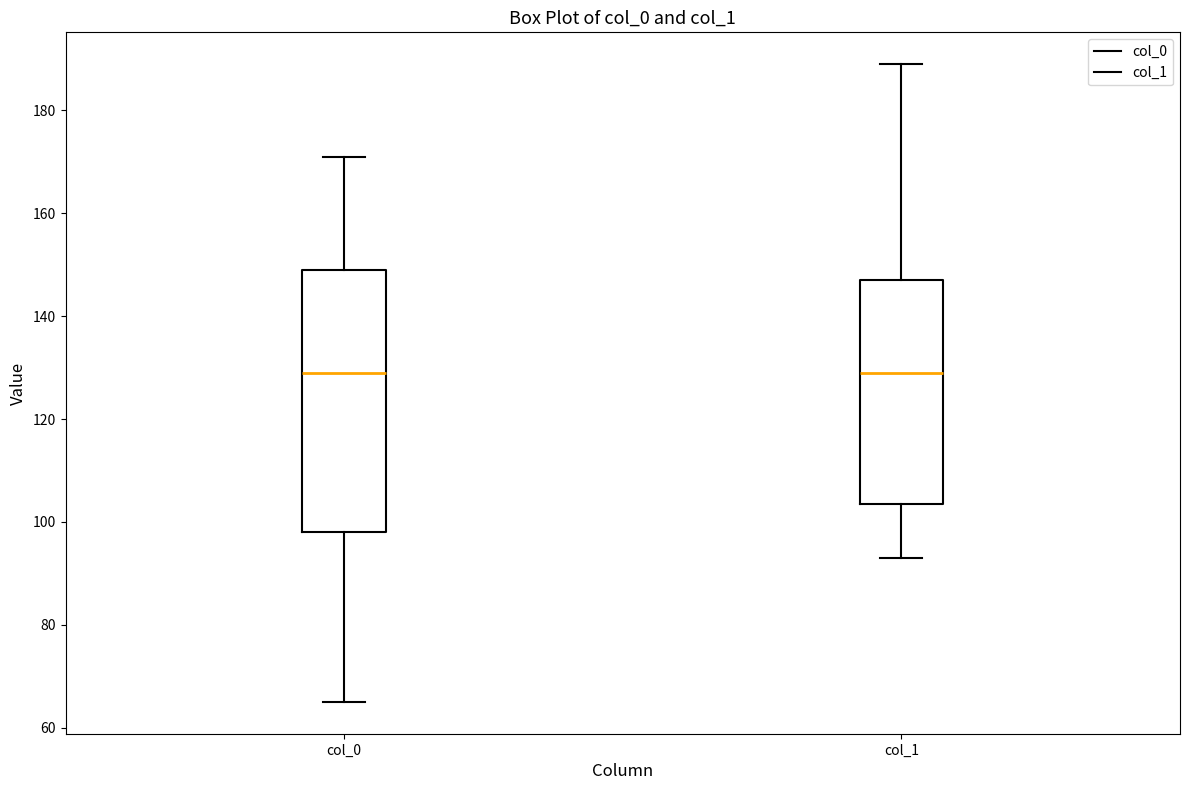

Which box is the tallest, from its lower edge to its upper edge?

col_0